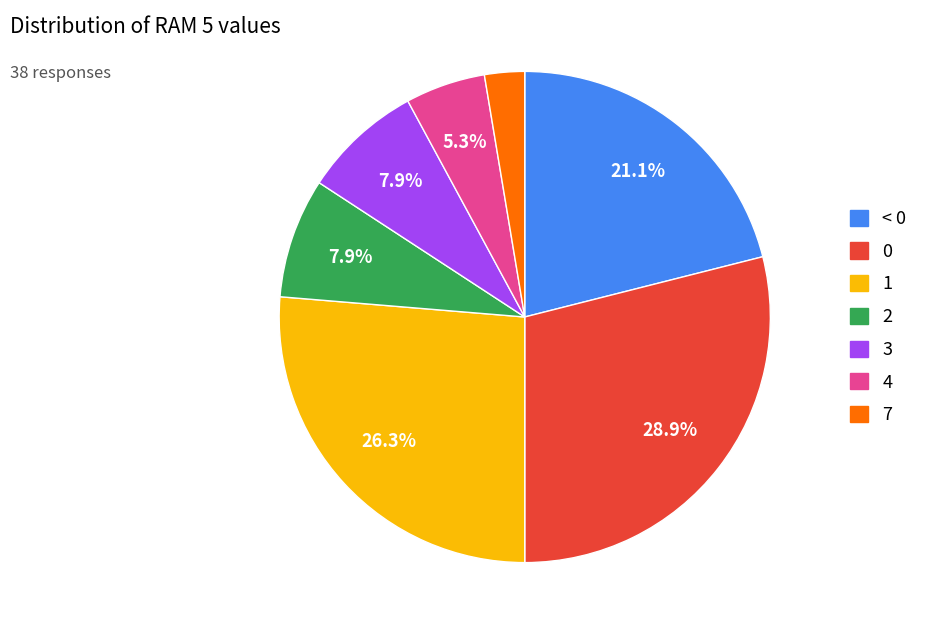

Is there any slice that represents more than half of the pie?

No